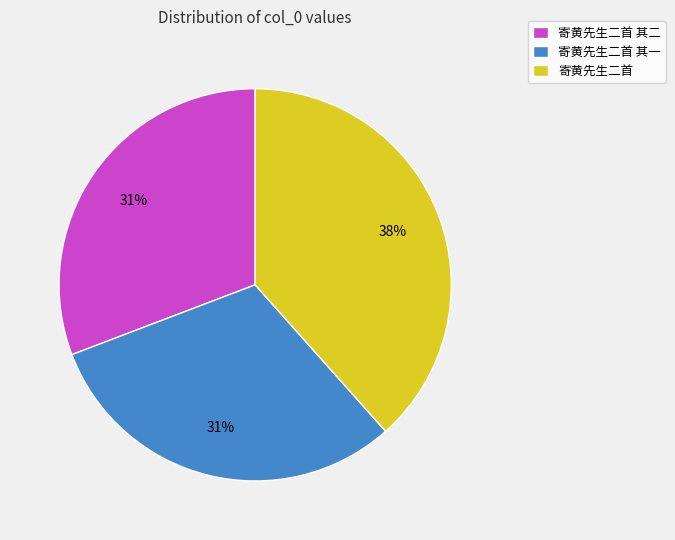

Which category has the biggest portion of the pie?

寄黄先生二首